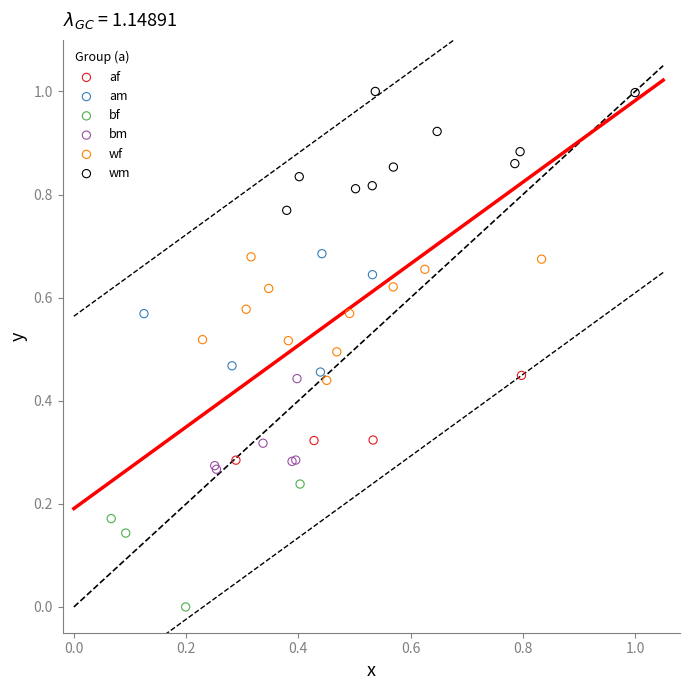

Which series contains the lowest Y value?

bf